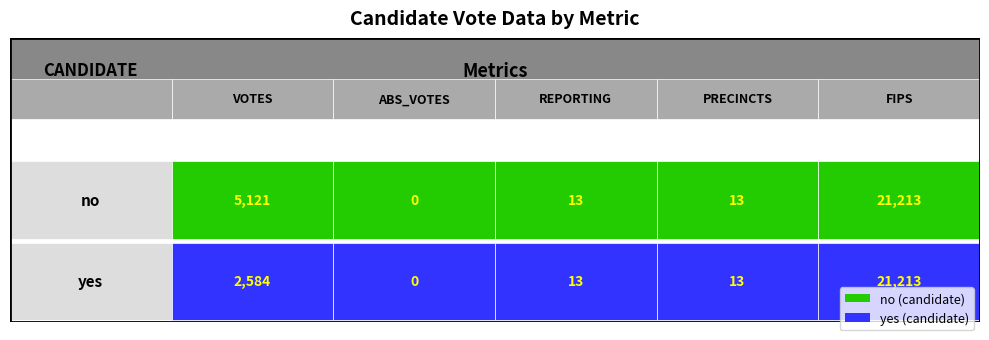

At which label is no closest to 10606?

VOTES